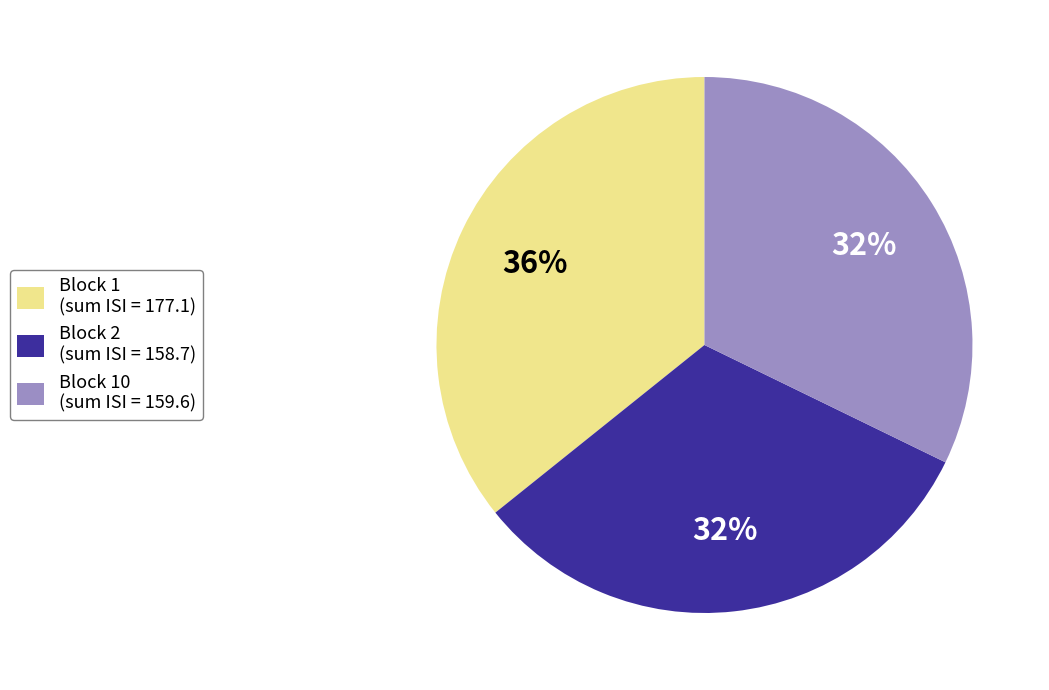

What is the largest slice in the pie chart?

Block 1 (sum ISI = 177.1)